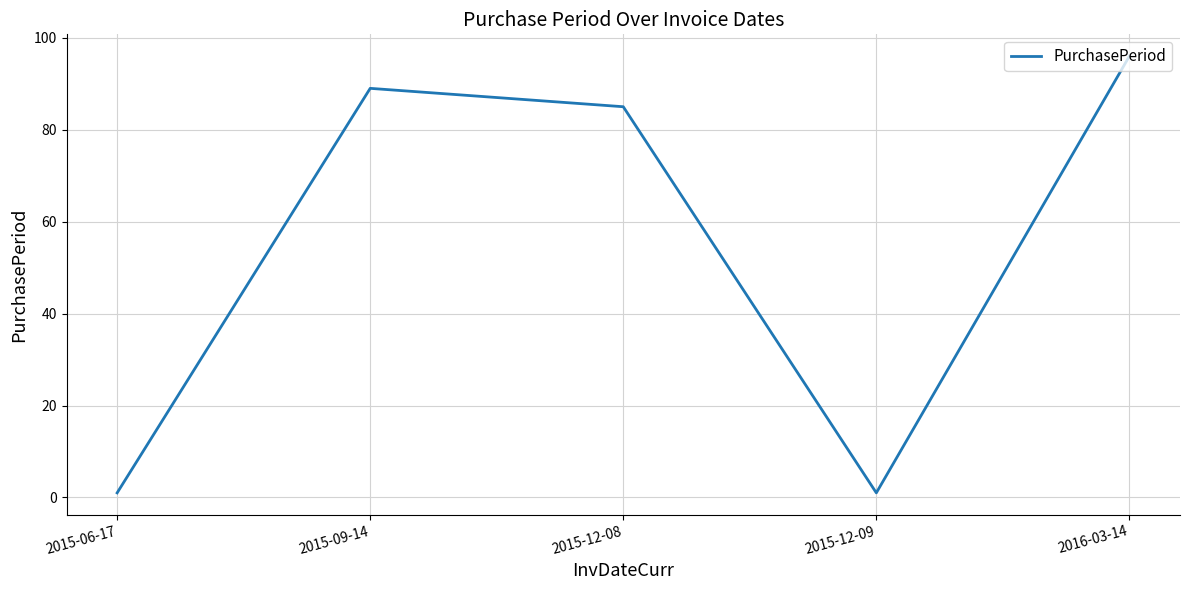

Between 2015-12-08 and 2016-03-14, which is larger?

2016-03-14